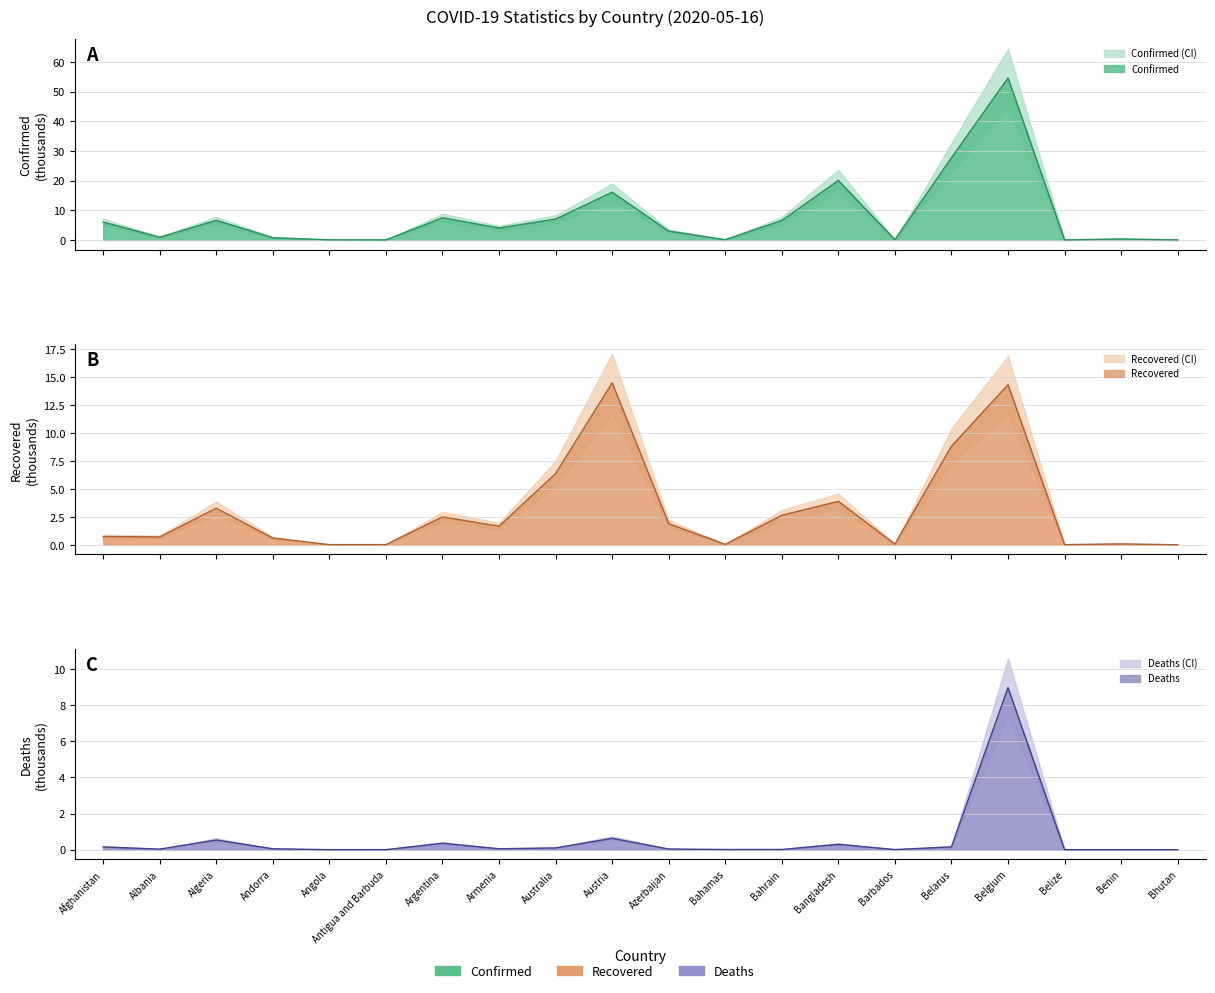

At which category is the sum across all series the highest?

Belgium